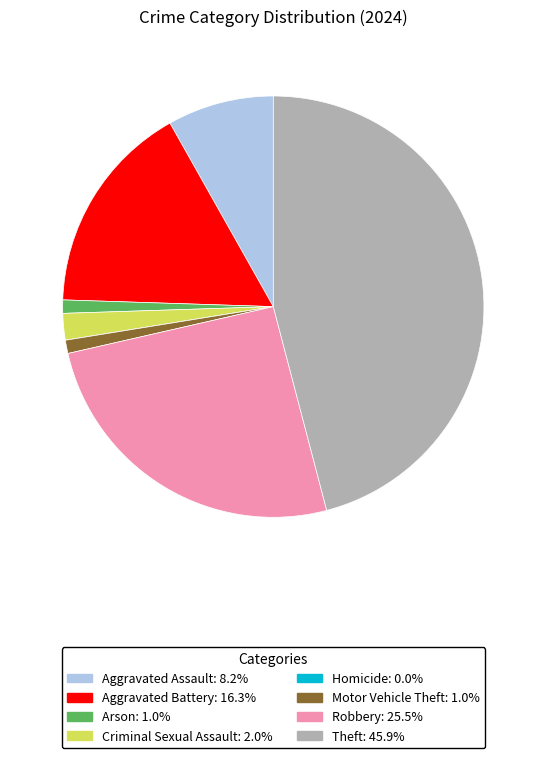

Is Theft the majority of the pie?

No